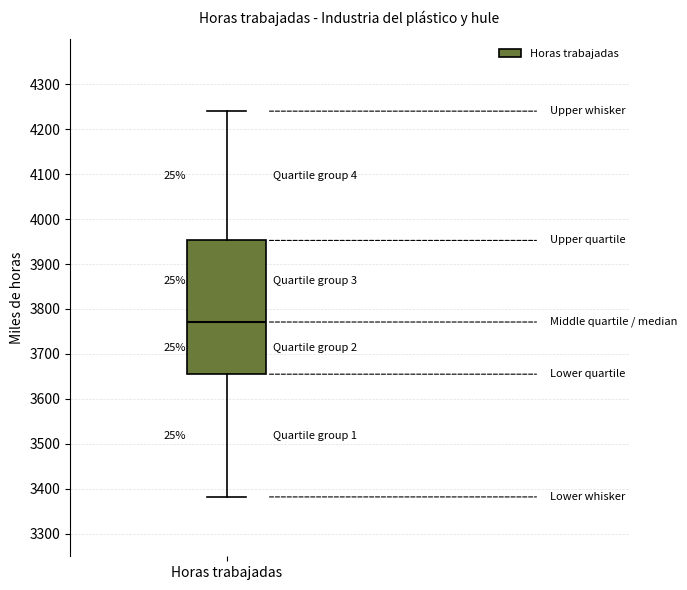

Read this box plot against the y-axis: the position of the median line, the range covered by the box, and the ends of both whiskers. The values are not printed on the chart, so give them approximately, as read against the axis.

median 3770, box 3660 to 3950, whiskers 3380 to 4240